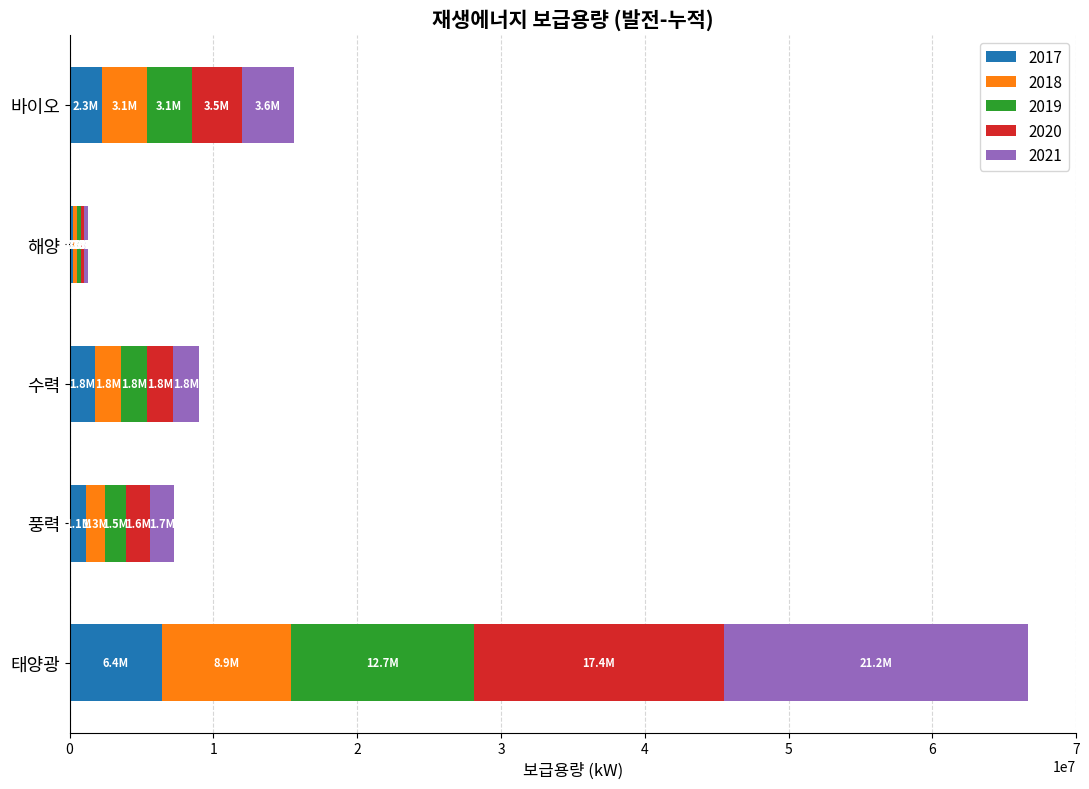

What is the difference between the maximum and second lowest values in the 2017 series?

5293003.4